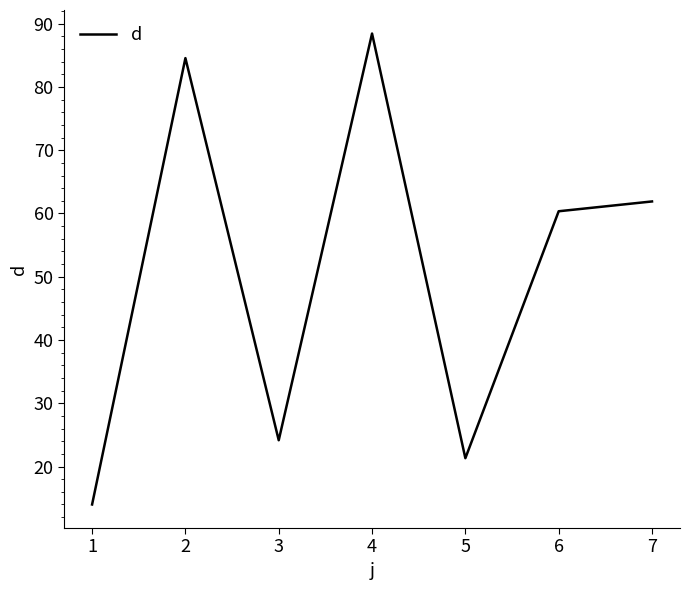

Is this an area chart (filled region under the line)?

No